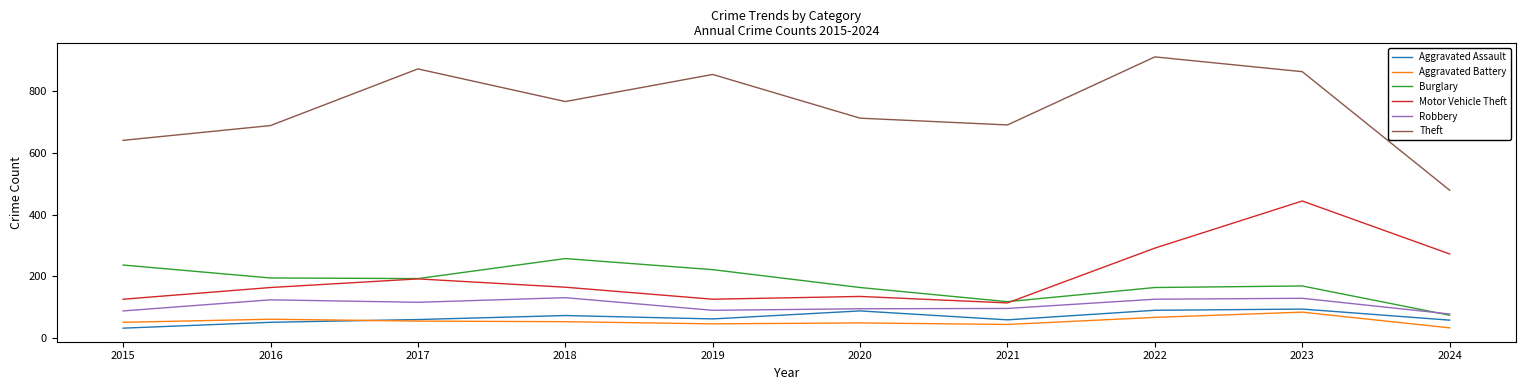

Is this an area chart (filled region under the line)?

No